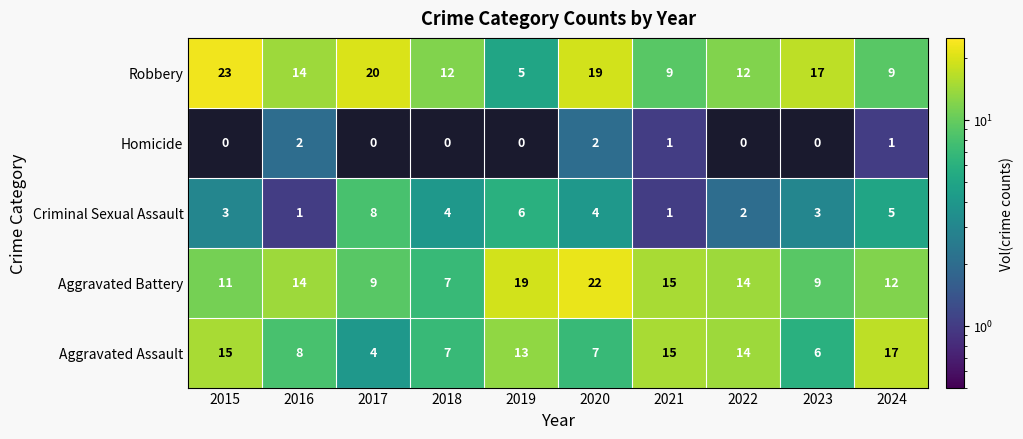

At which category is the sum across all series the highest?

2020